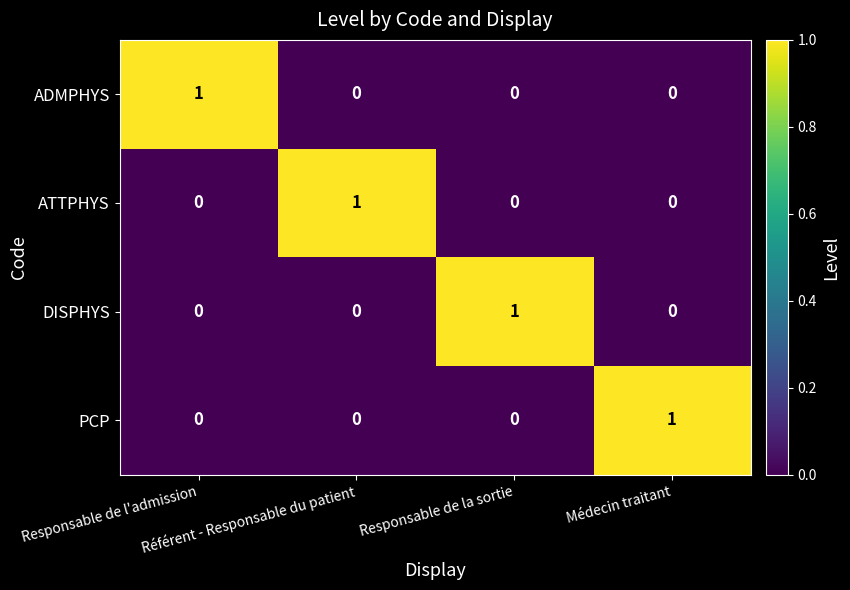

Count the DISPHYS values in the range 0 to 1.

4